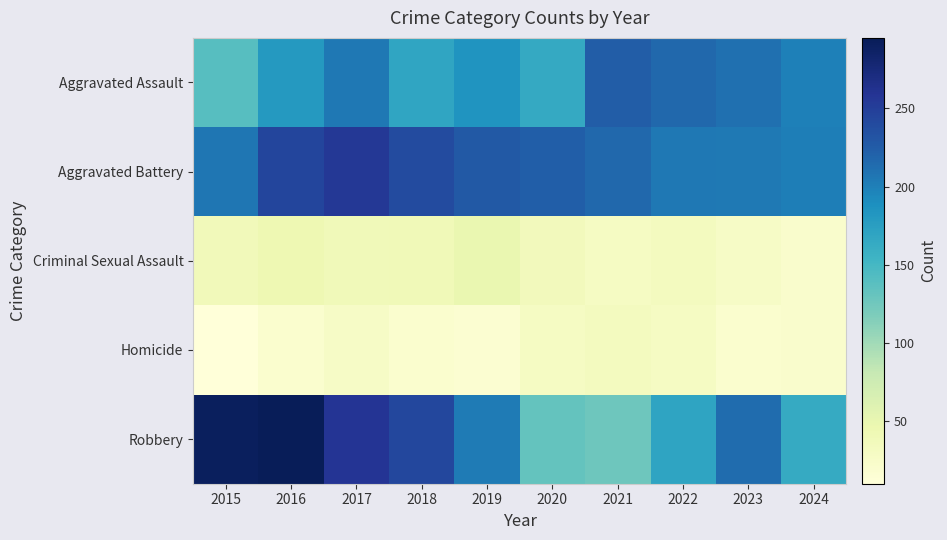

Which series has the largest total across all categories?

Aggravated Battery